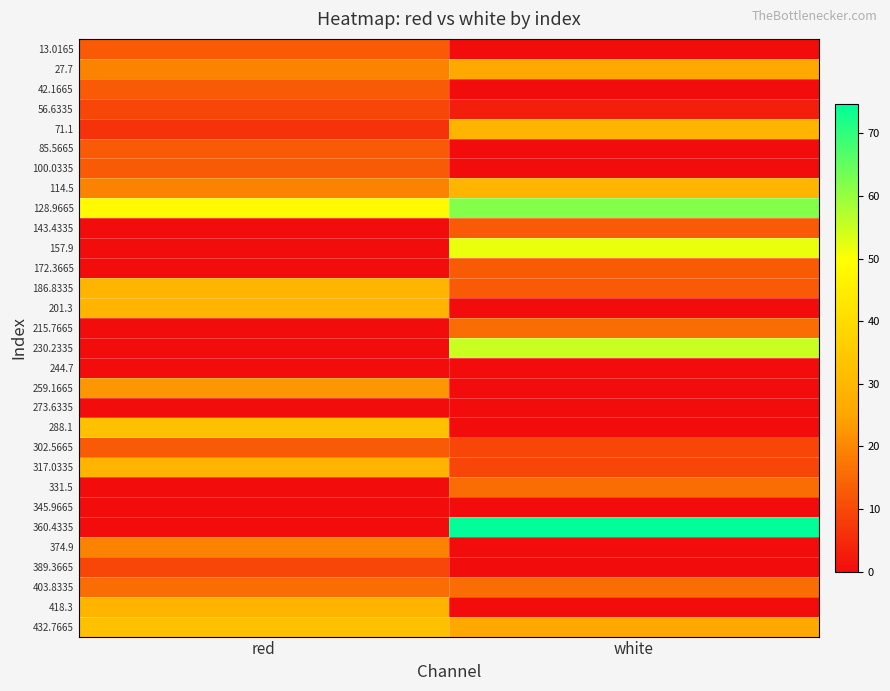

Reading left to right, transcribe all the data shown in this chart.

13.0165: red=12.7	white=0.0
27.7: red=19.3	white=25.8
42.1665: red=12.7	white=0.0
56.6335: red=9.5	white=3.0
71.1: red=6.2	white=29.0
85.5665: red=12.7	white=0.0
100.0335: red=12.7	white=0.0
114.5: red=19.3	white=29.0
128.9665: red=48.6	white=61.7
143.4335: red=0.0	white=12.7
157.9: red=0.0	white=51.9
172.3665: red=0.0	white=12.7
186.8335: red=29.0	white=12.7
201.3: red=29.0	white=0.0
215.7665: red=0.0	white=16.0
230.2335: red=0.0	white=55.1
244.7: red=0.0	white=0.0
259.1665: red=22.5	white=0.0
273.6335: red=0.0	white=0.0
288.1: red=32.3	white=0.0
302.5665: red=12.7	white=9.5
317.0335: red=29.0	white=9.5
331.5: red=0.0	white=16.0
345.9665: red=0.0	white=0.0
360.4335: red=0.0	white=74.7
374.9: red=19.3	white=0.0
389.3665: red=9.5	white=0.0
403.8335: red=16.0	white=16.0
418.3: red=29.0	white=0.0
432.7665: red=32.3	white=25.8